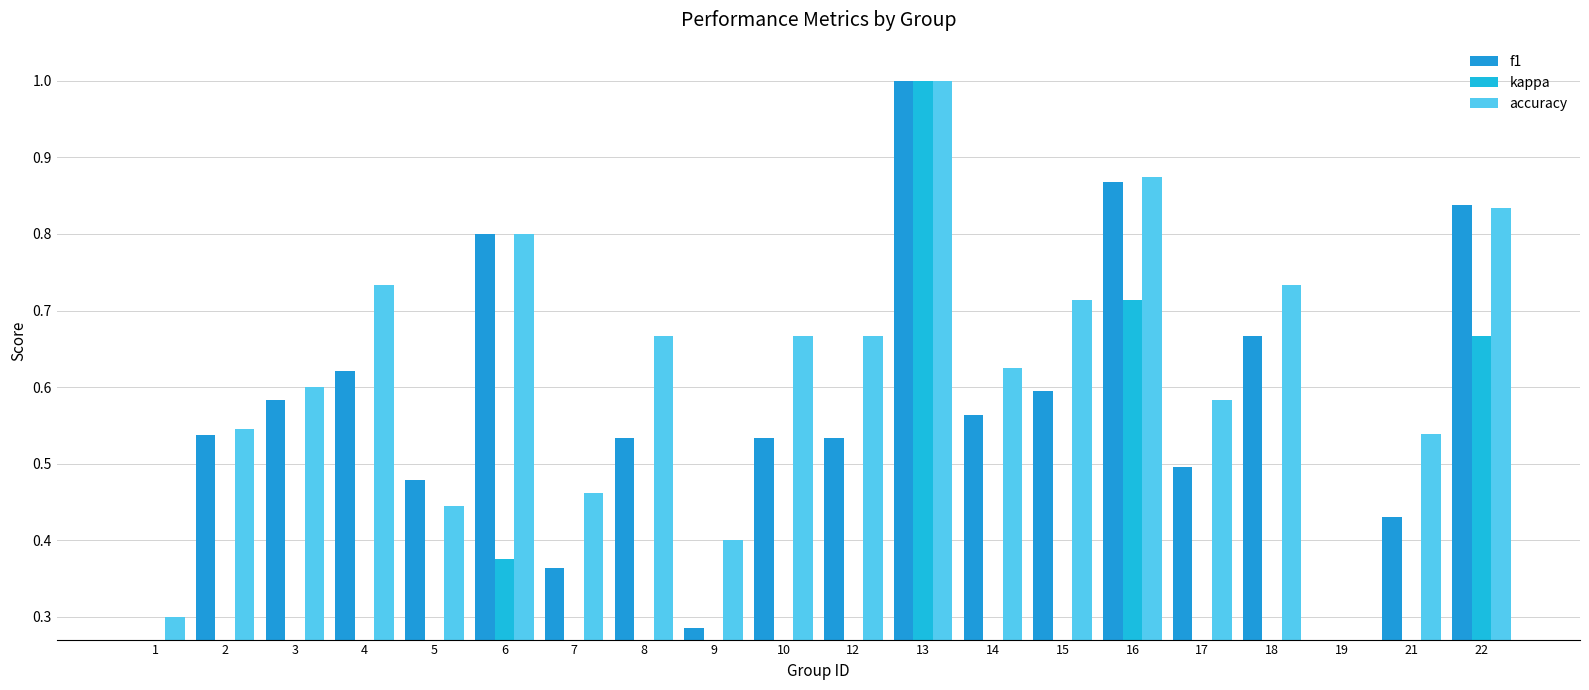

Are the bars horizontal?

No